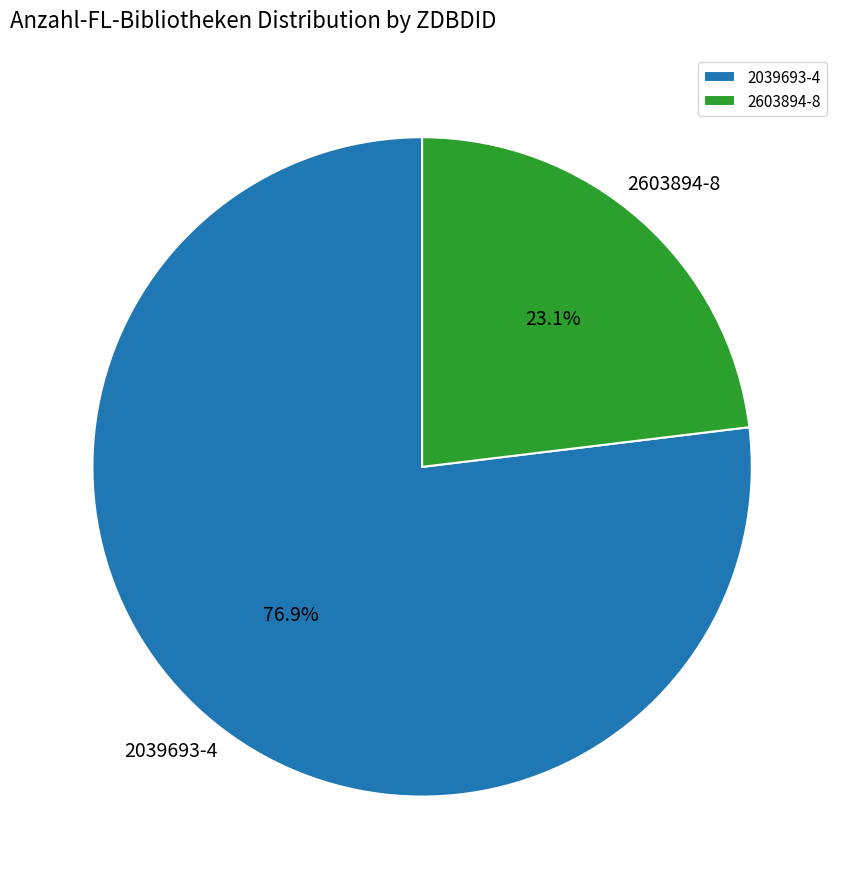

Rank the categories by value from highest to lowest.

2039693-4, 2603894-8